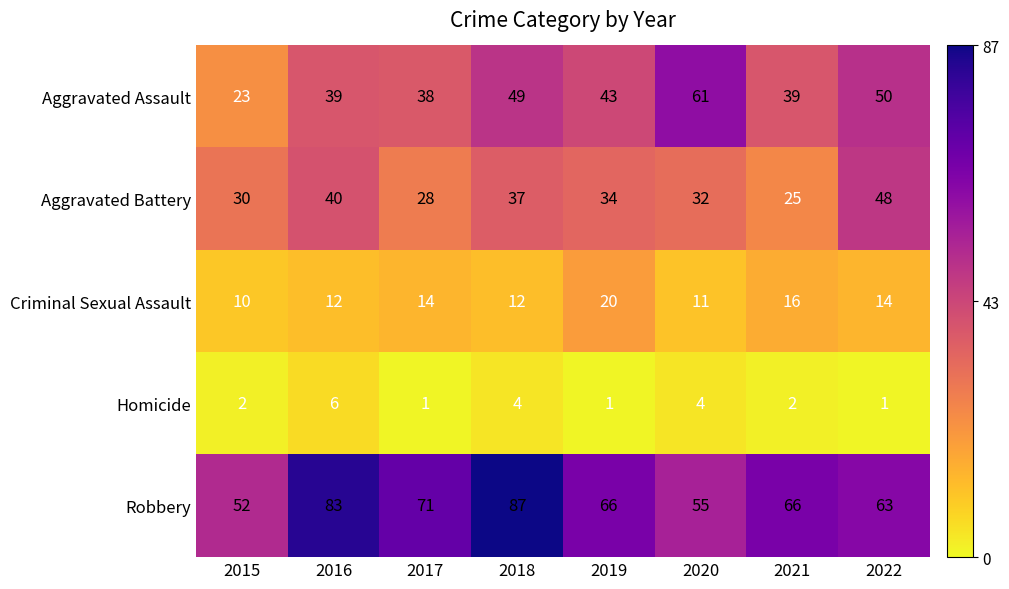

At how many categories does at least one series exceed 55?

7